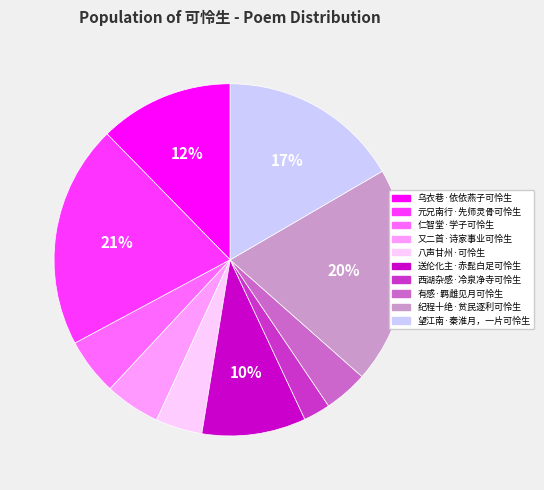

Which category has the biggest portion of the pie?

元兄南行·先师灵骨可怜生